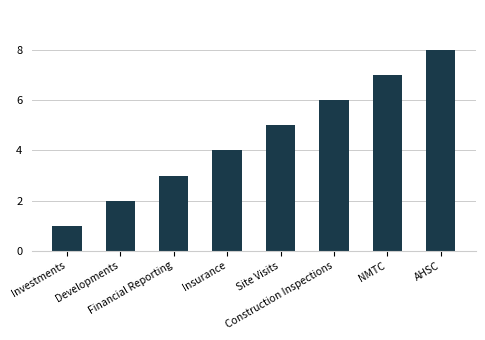

What is the change in value from Insurance to Construction Inspections?

+2